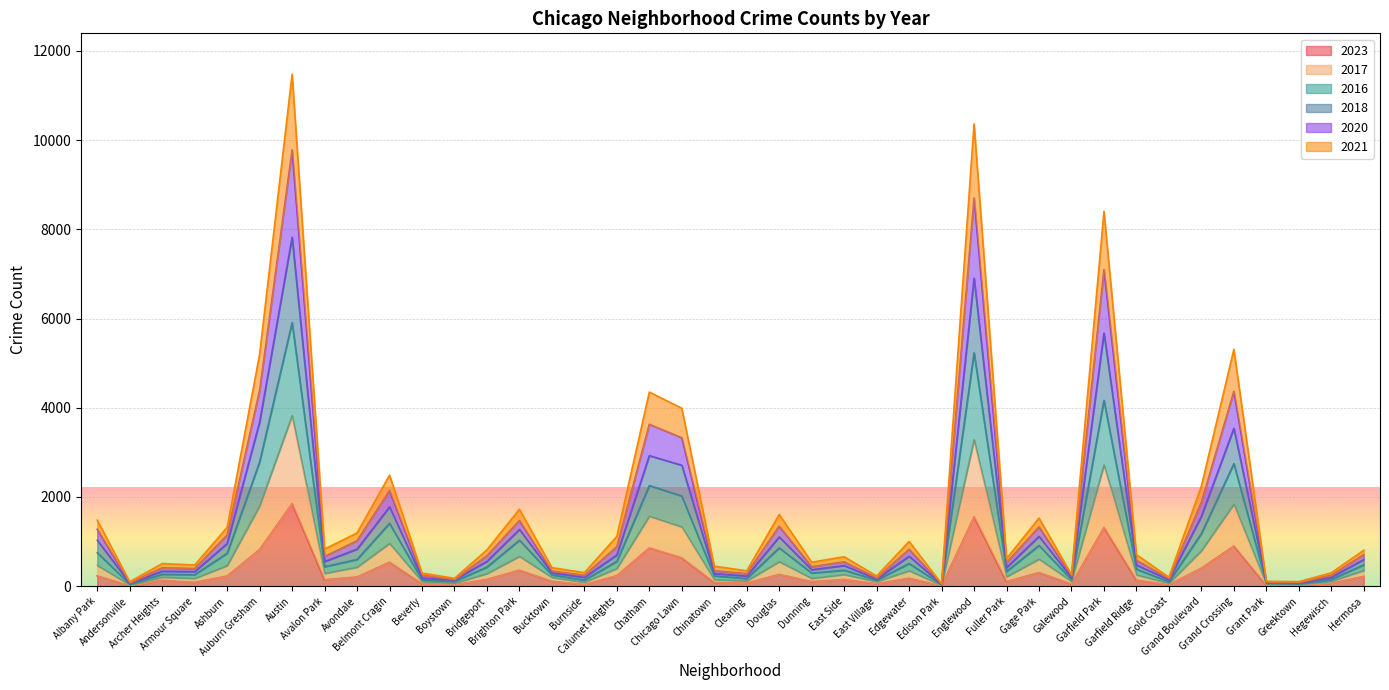

True or false: 2023 and 2016 intersect in this chart.

False